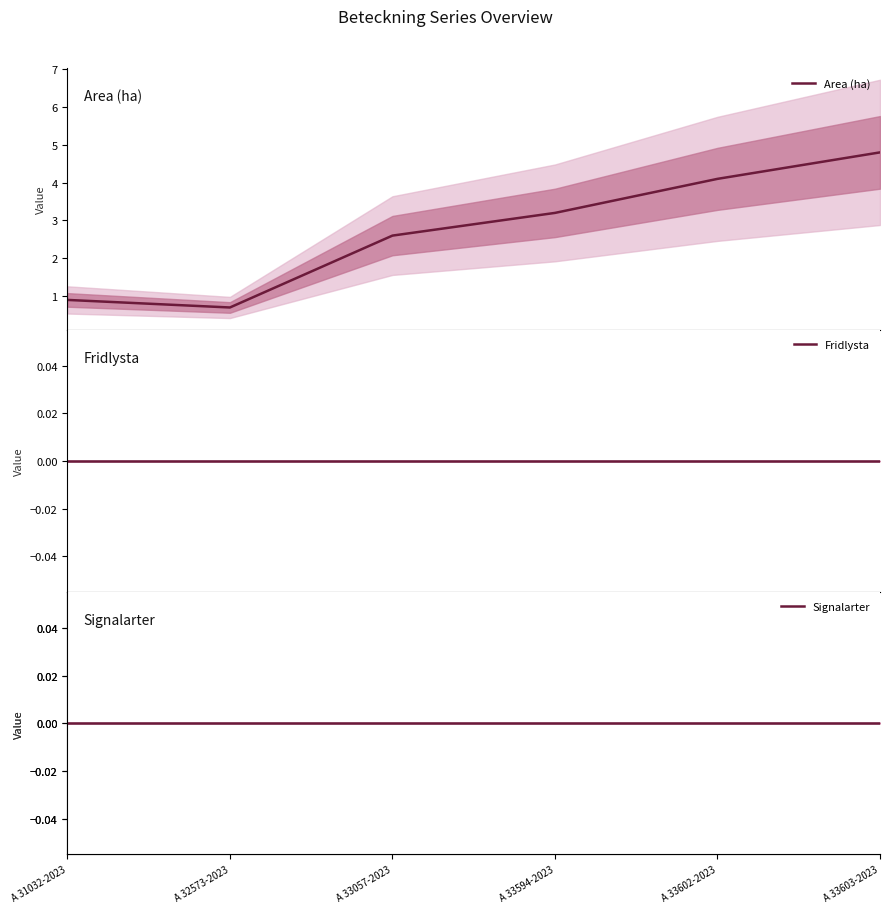

What is the total value across all series at A 33602-2023?

4.1